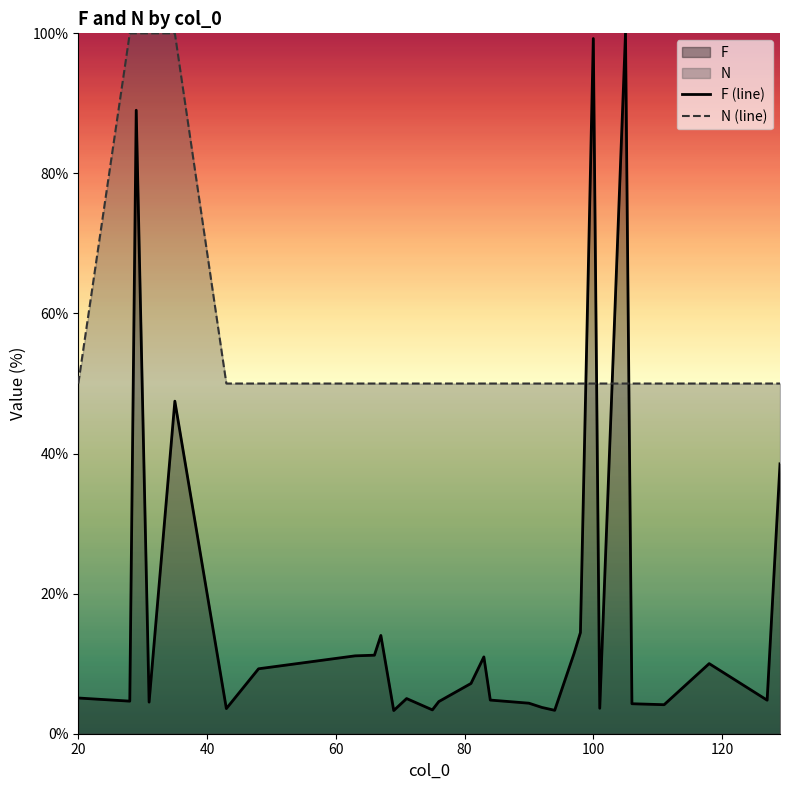

What is the smallest value displayed?

3.3